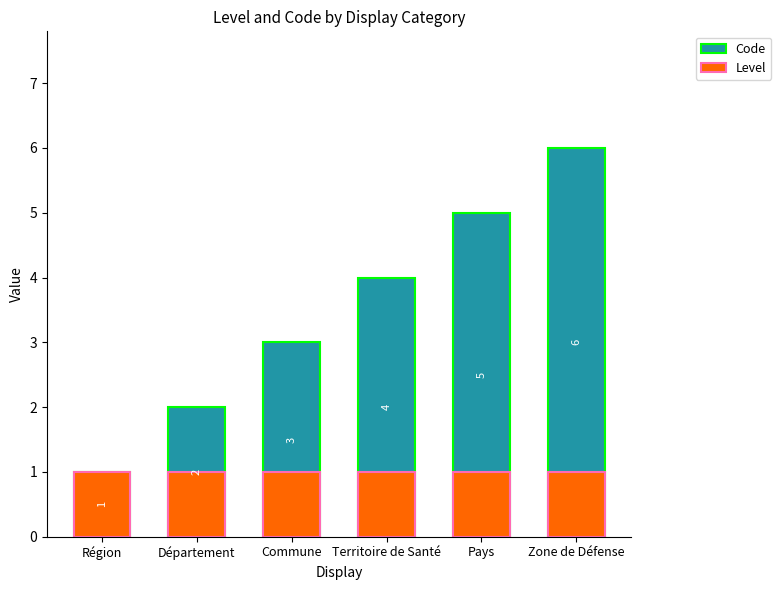

How many distinct data groups are displayed?

2